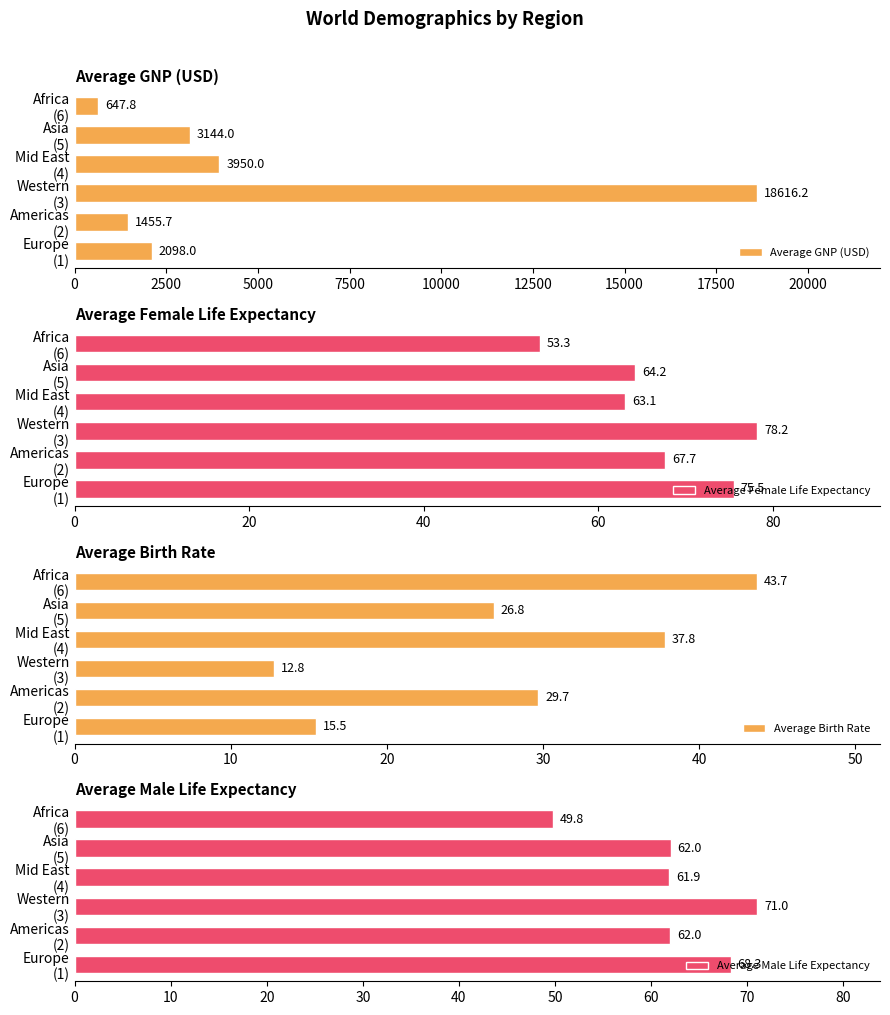

What is the lowest value of the Average Birth Rate series?

12.8